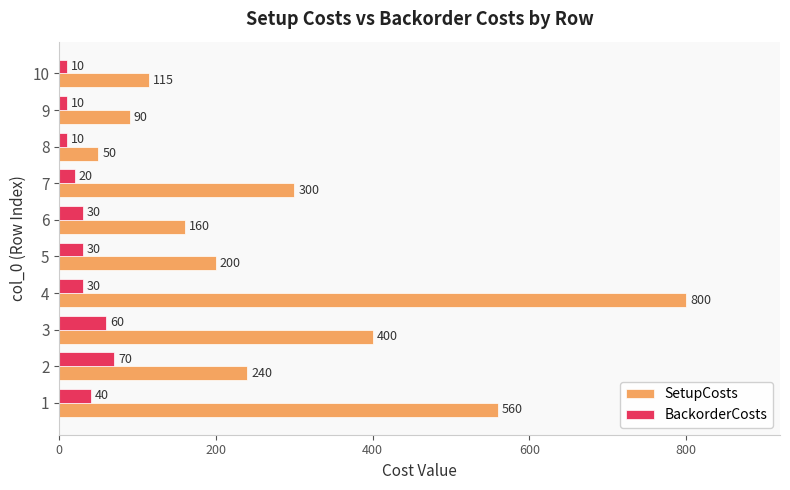

What are all the series names shown in the legend?

SetupCosts, BackorderCosts